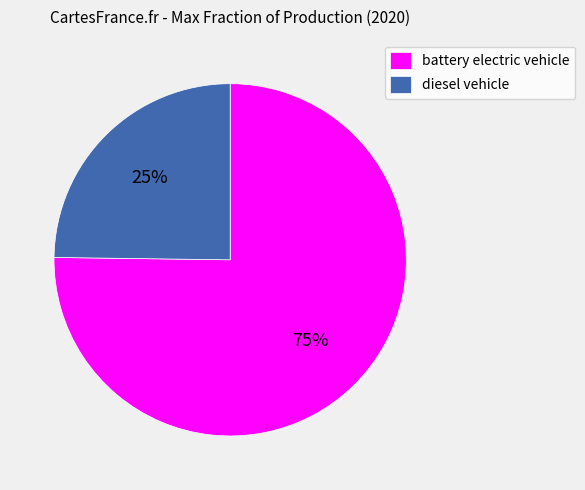

To the nearest percent, what is the average slice percentage?

50%